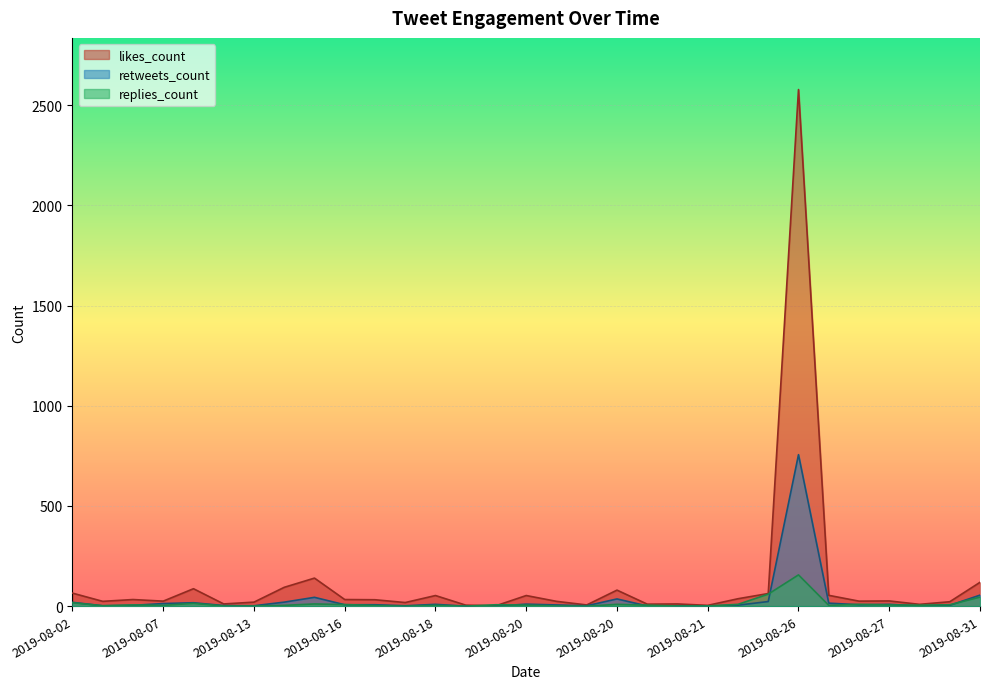

How many lines are shown in the chart?

3